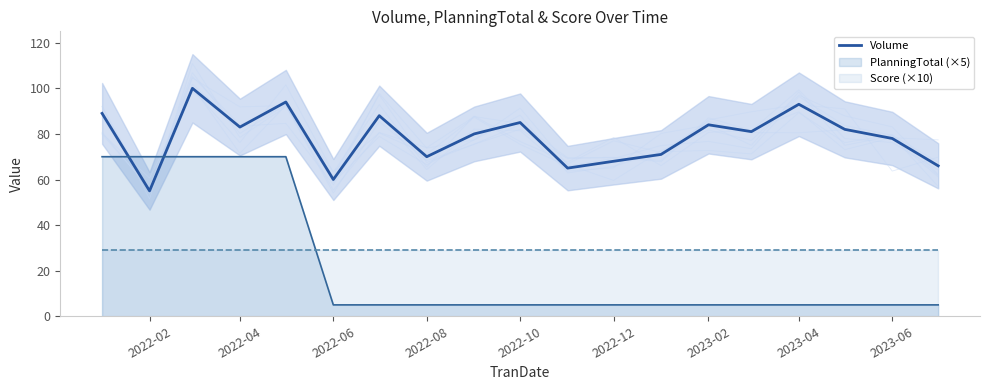

True or false: PlanningTotal (×5) has a value of 70 at 2022-04.

True